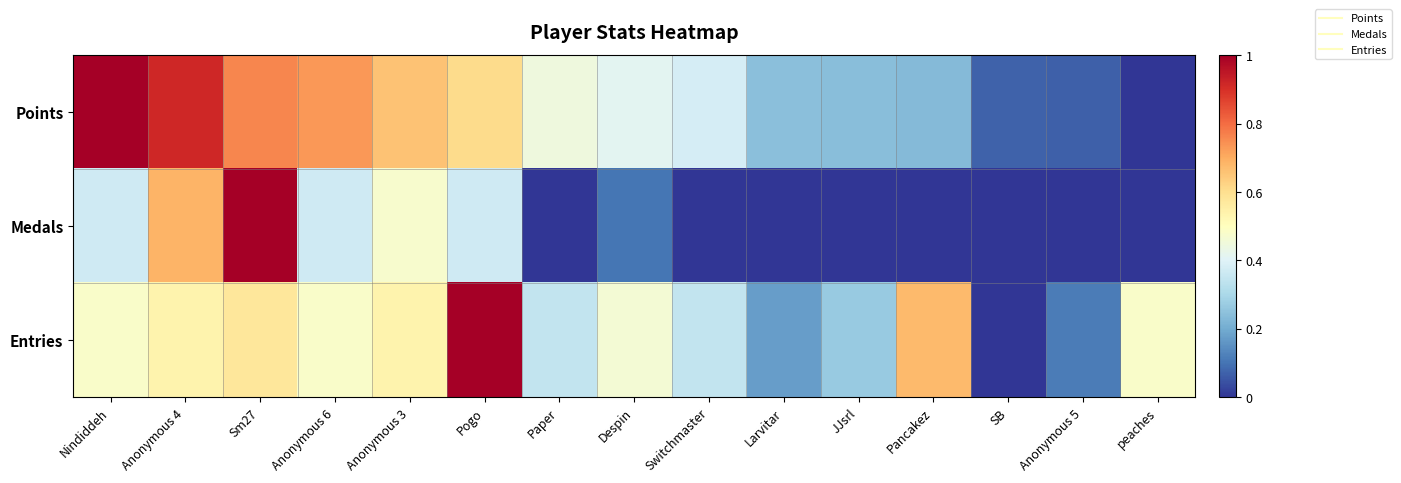

Reading left to right, list all the values displayed in this chart.

Points: Nindiddeh=1.0	Anonymous 4=0.9	Sm27=0.8	Anonymous 6=0.7	Anonymous 3=0.7	Pogo=0.6	Paper=0.4	Despin=0.4	Switchmaster=0.4	Larvitar=0.2	JJsrl=0.2	Pancakez=0.2	SB=0.1	Anonymous 5=0.1	peaches=0.0
Medals: Nindiddeh=0.4	Anonymous 4=0.7	Sm27=1.0	Anonymous 6=0.4	Anonymous 3=0.5	Pogo=0.4	Paper=0.0	Despin=0.1	Switchmaster=0.0	Larvitar=0.0	JJsrl=0.0	Pancakez=0.0	SB=0.0	Anonymous 5=0.0	peaches=0.0
Entries: Nindiddeh=0.5	Anonymous 4=0.5	Sm27=0.6	Anonymous 6=0.5	Anonymous 3=0.5	Pogo=1.0	Paper=0.3	Despin=0.5	Switchmaster=0.3	Larvitar=0.2	JJsrl=0.3	Pancakez=0.7	SB=0.0	Anonymous 5=0.1	peaches=0.5